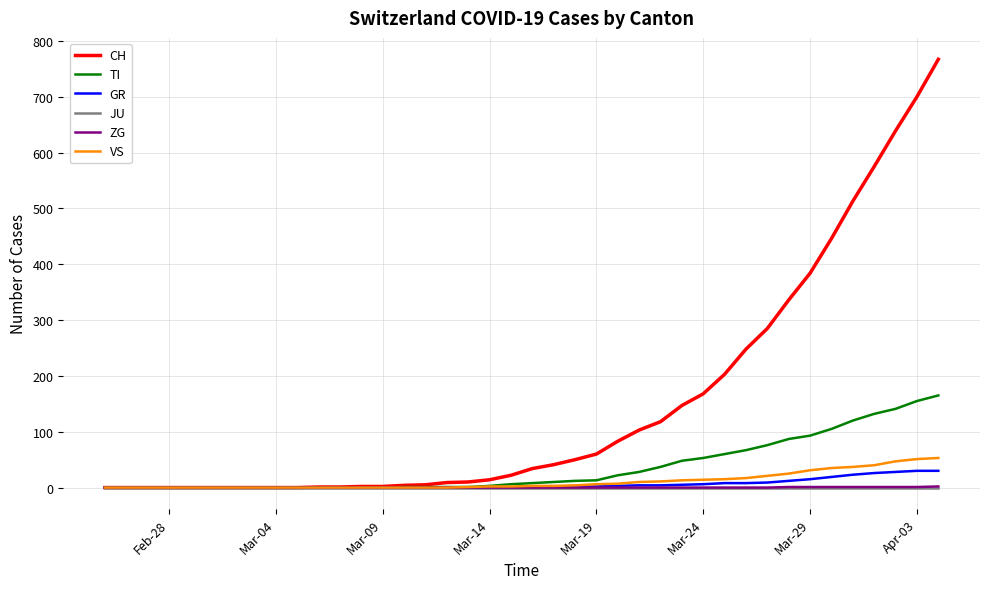

Which series has the widest spread of values?

CH